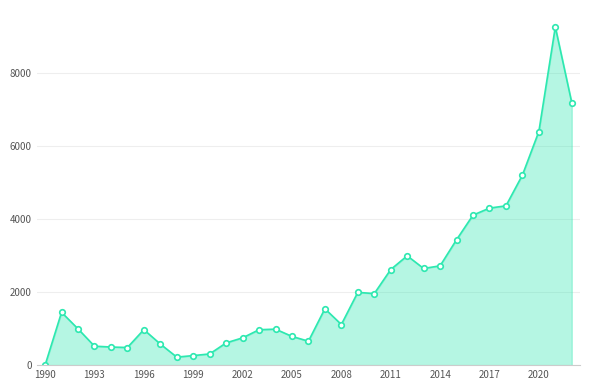

What position from the right is 1990?

33